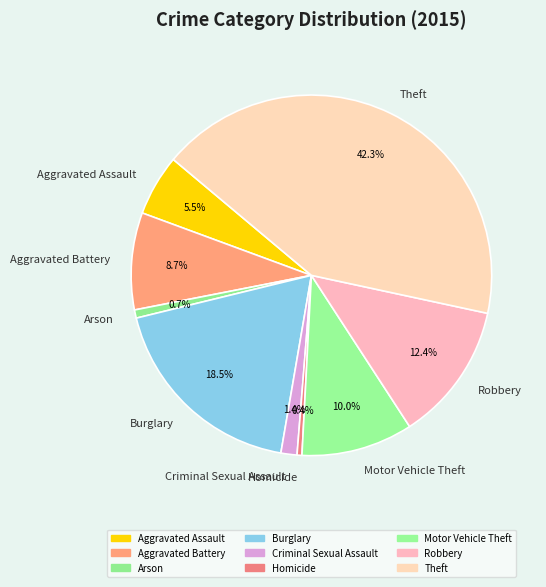

Which slice is the largest?

Theft